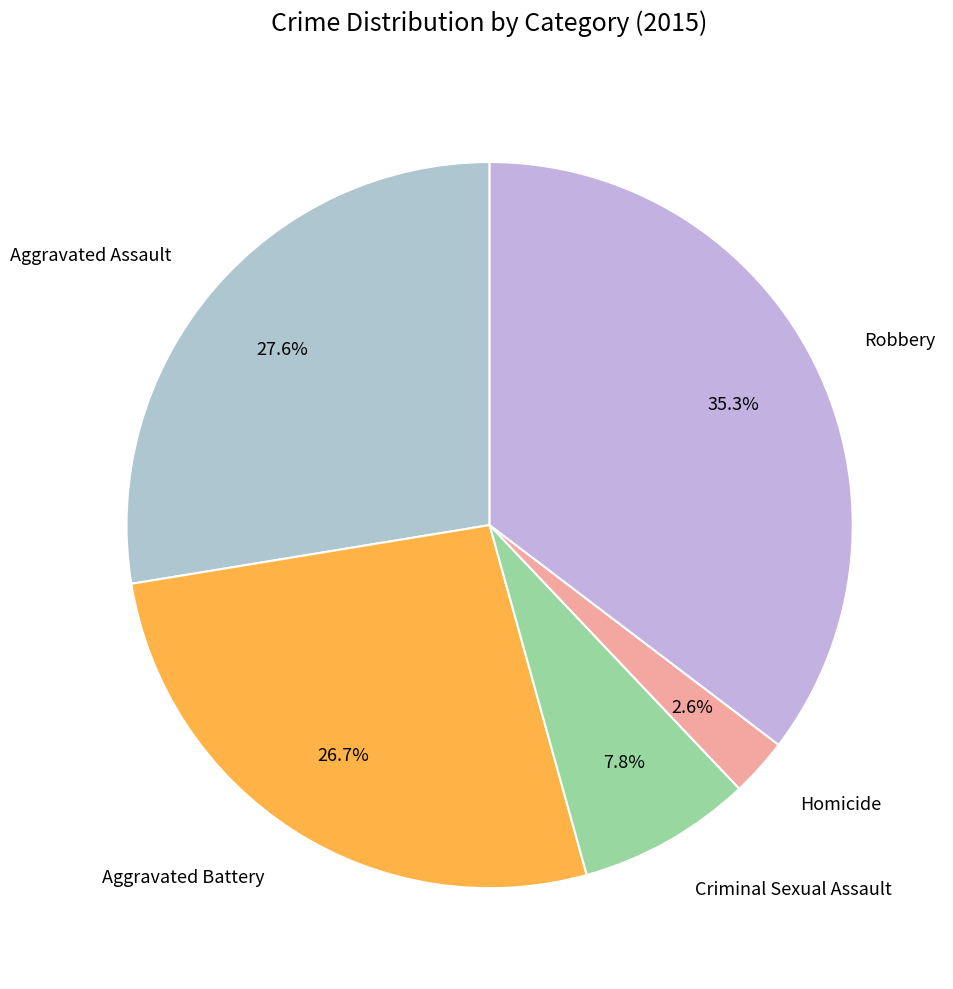

How many segments does this pie chart have?

5